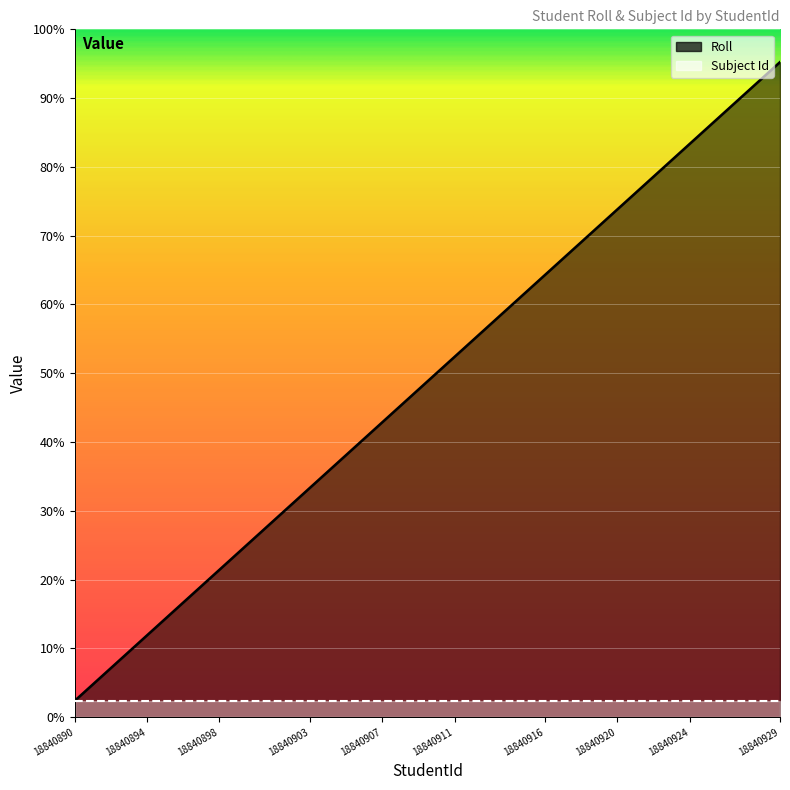

Is it true that the value at 18840918 is 29?

True